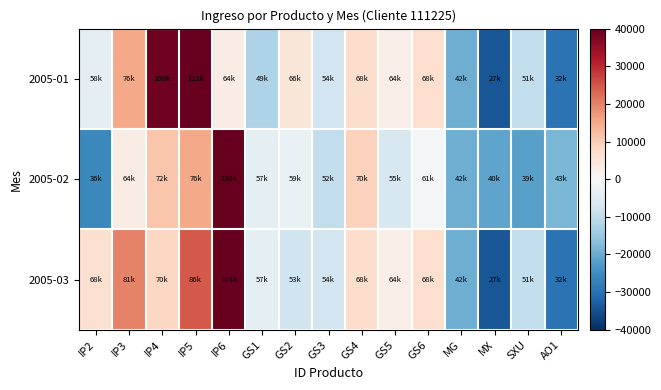

At which category is the sum across all series the highest?

IP6